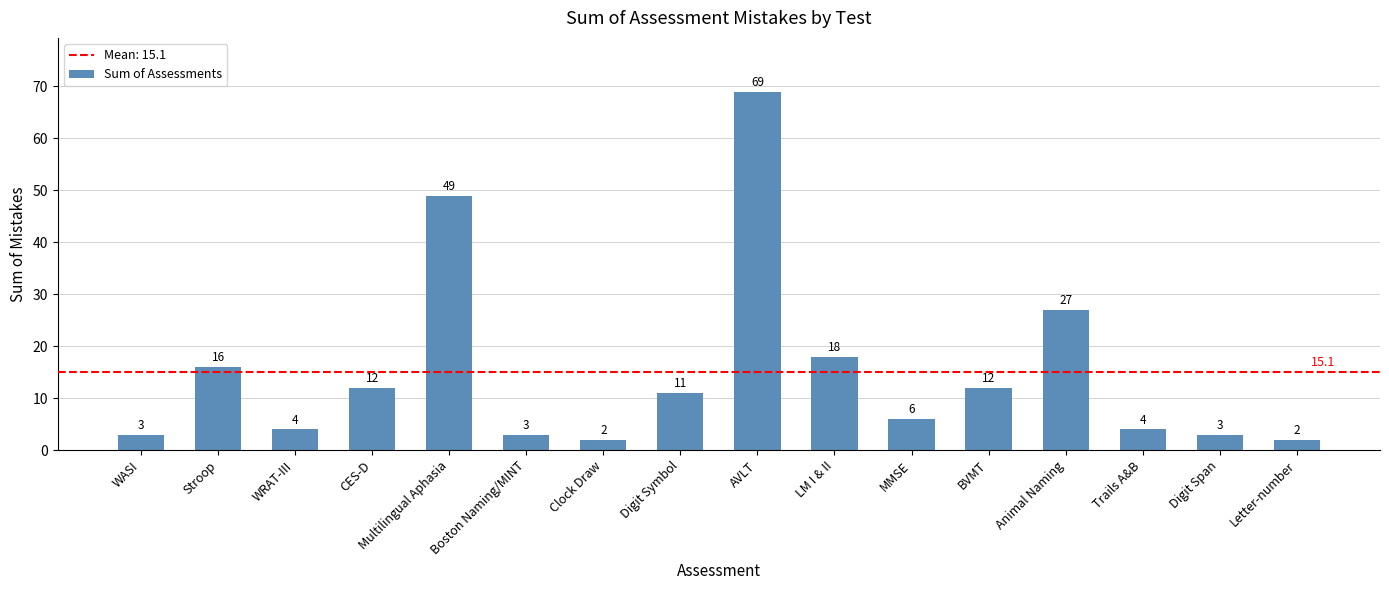

At which label does the data first exceed 11?

Stroop